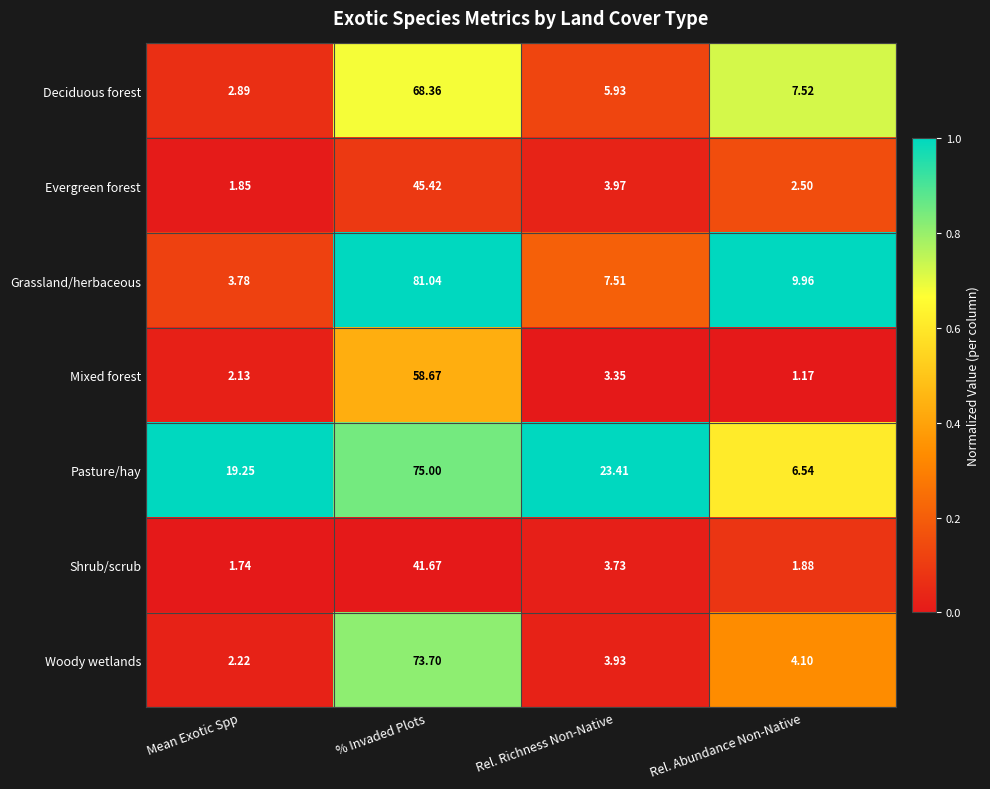

Rank the series by their maximum value, from highest to lowest.

Grassland/herbaceous, Pasture/hay, Woody wetlands, Deciduous forest, Mixed forest, Evergreen forest, Shrub/scrub